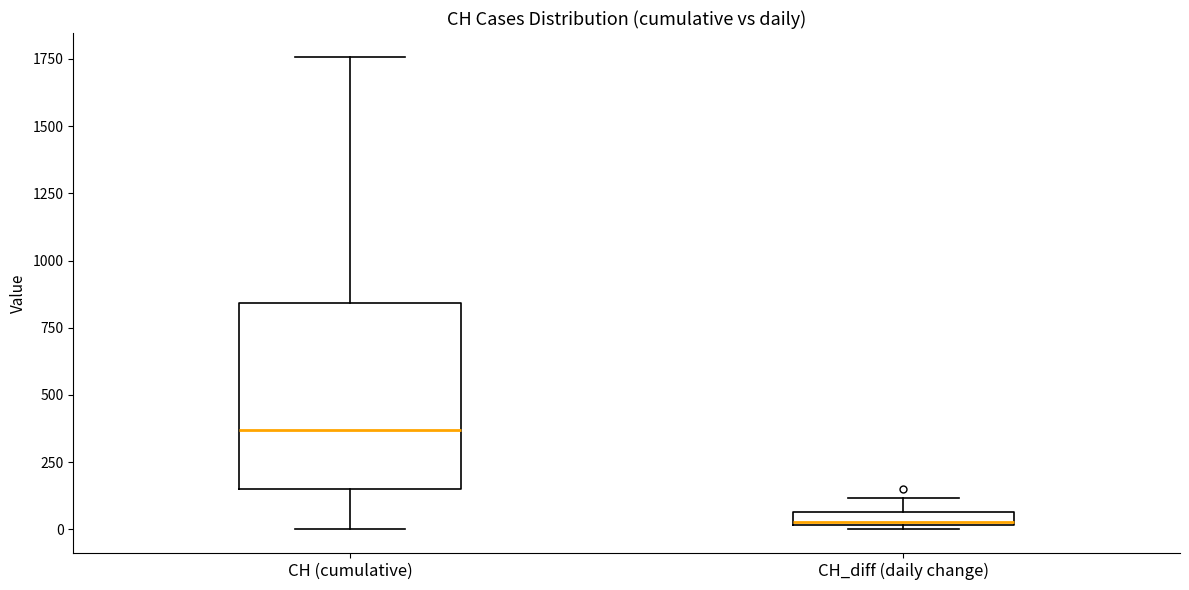

Where is the upper edge of the box for CH_diff (daily change) on the y-axis? The values are not printed on the chart, so give them approximately, as read against the axis.

50